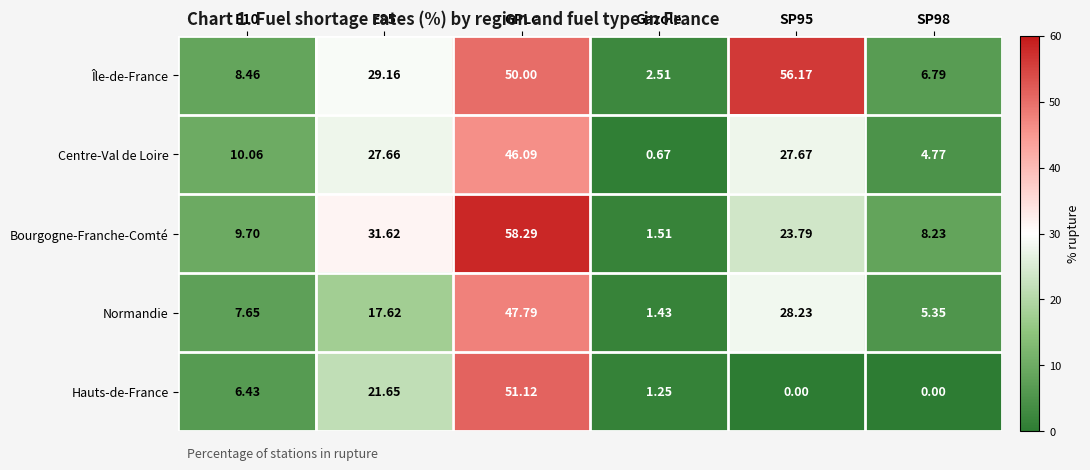

Which category has the highest value across all series?

GPLc